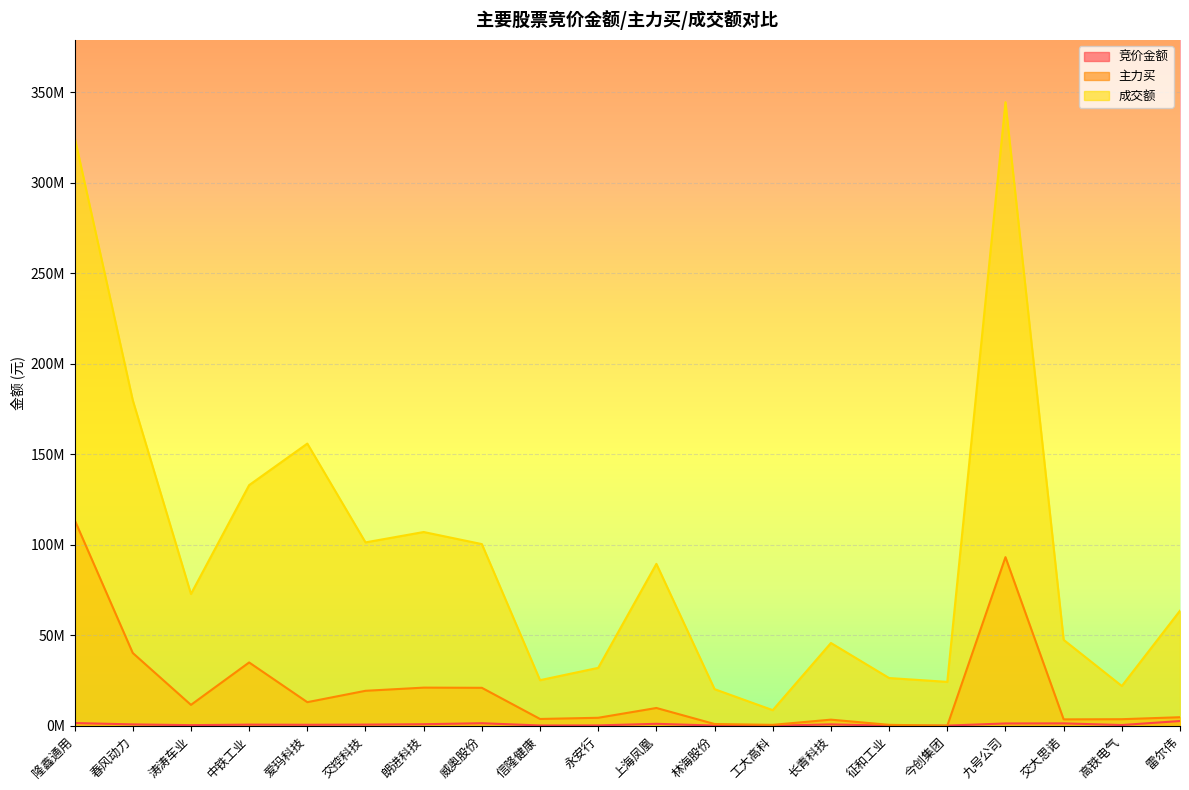

True or false: 竞价金额 and 成交额 intersect in this chart.

False